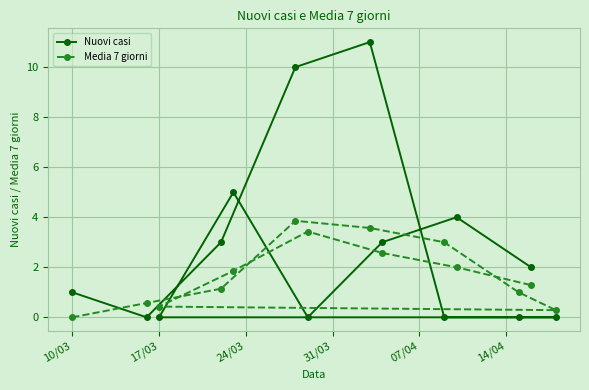

What is the sum of all Nuovi casi values?

39.0